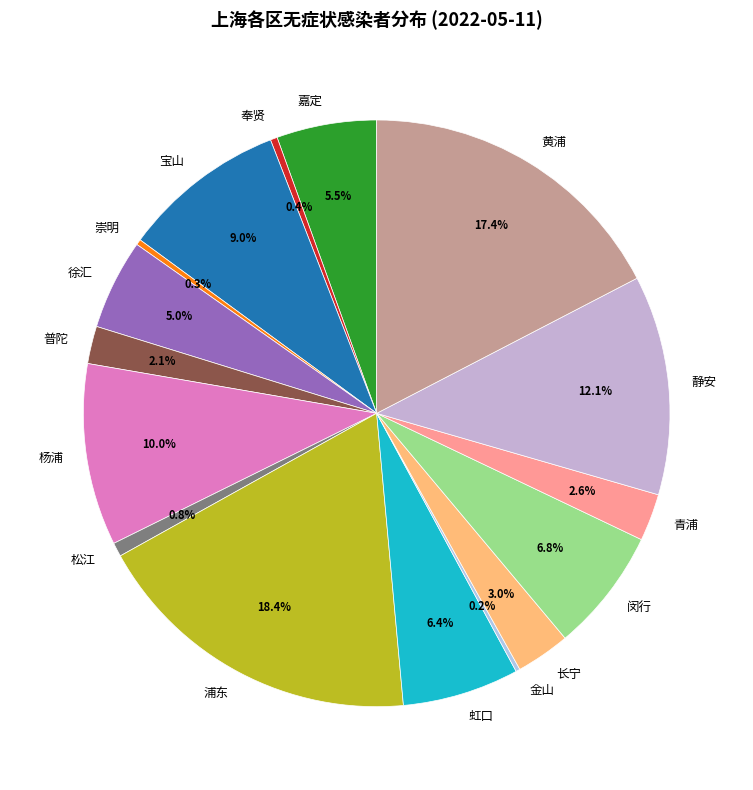

What is the largest slice in the pie chart?

浦东